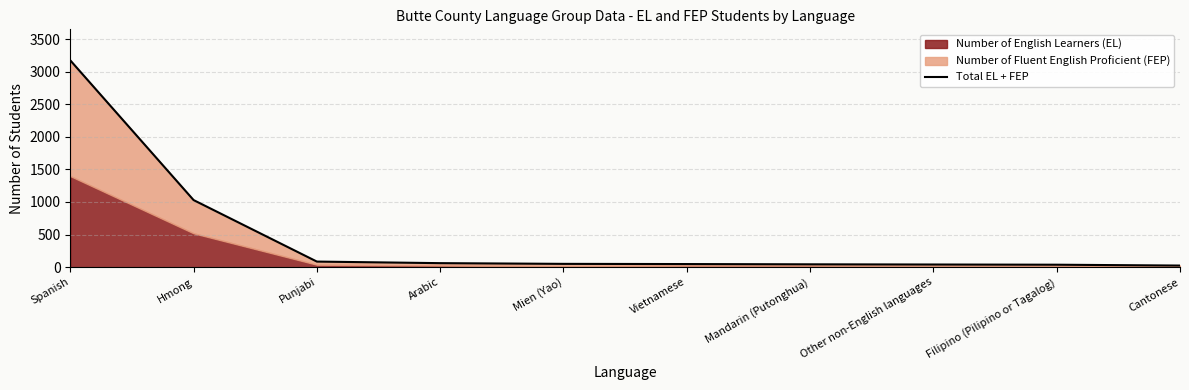

Reading left to right, what are all the values shown in this chart?

3173	1029	85	61	50	47	43	40	37	24